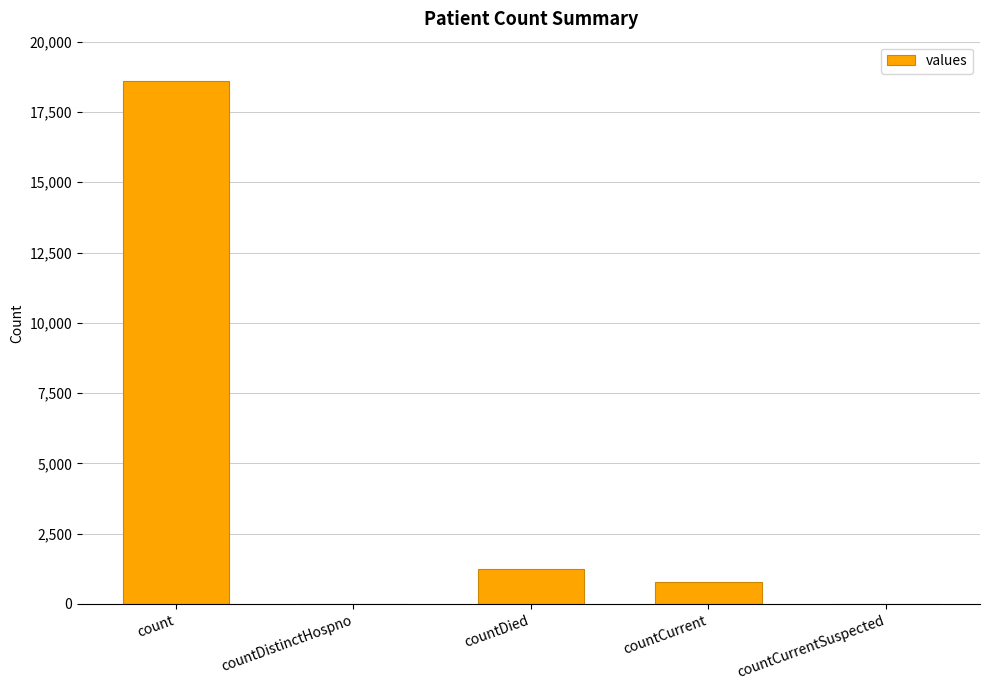

What is the ratio of the value at countCurrent to the value at countDied?

0.6